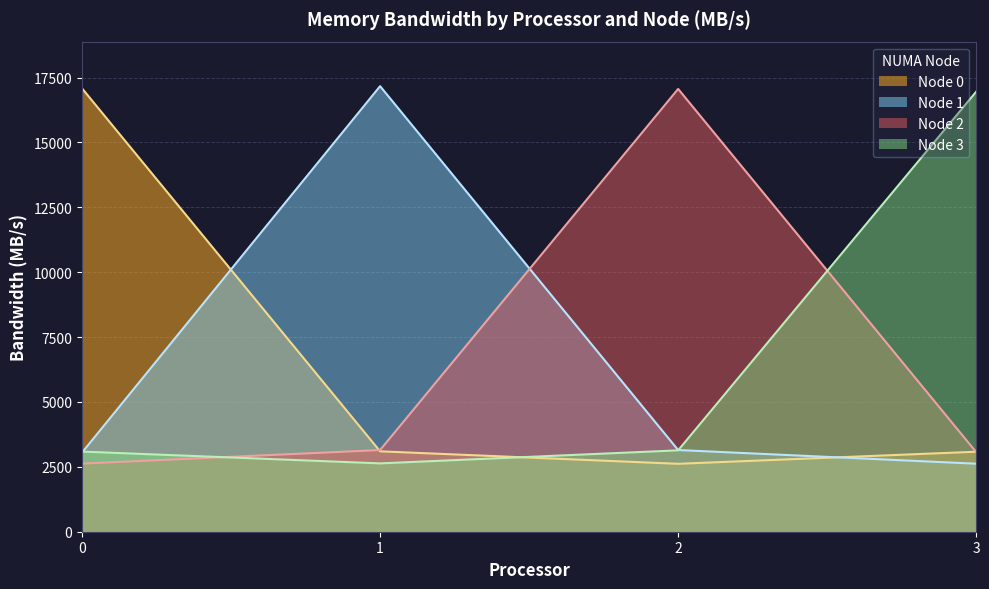

Is the value of Node 1 at 3 greater than the value of Node 0 at 0?

No